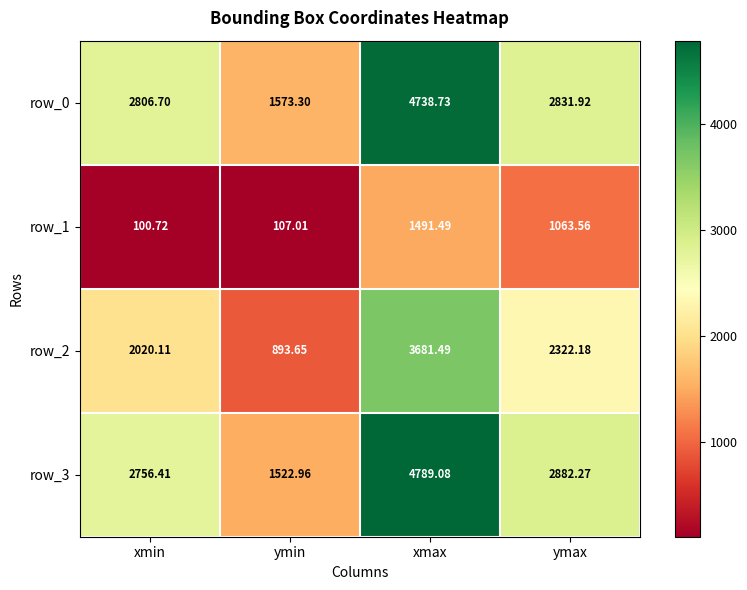

At which label does row_2 reach its peak?

xmax